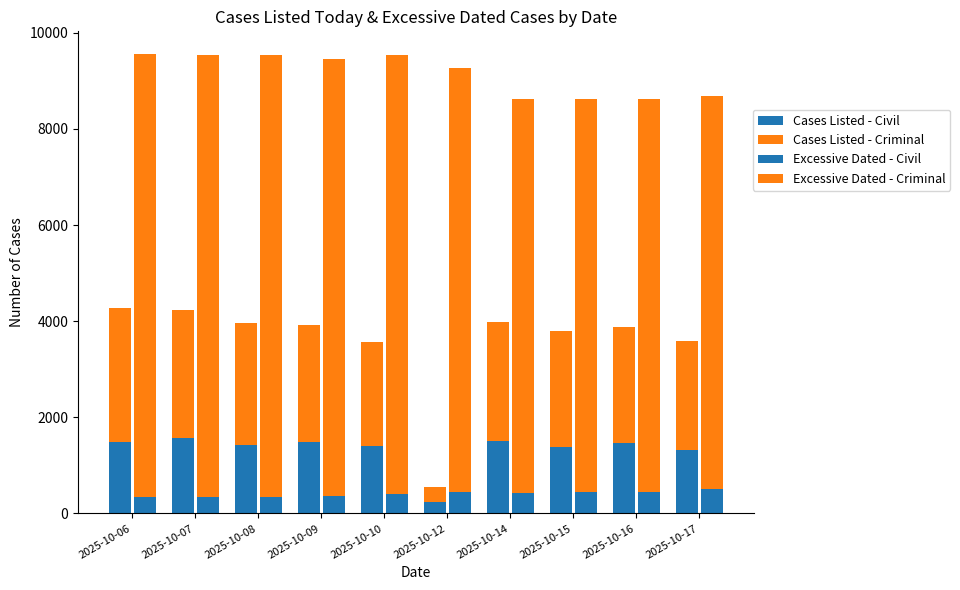

List the labels in order of Cases Listed - Civil value, largest first.

2025-10-07, 2025-10-14, 2025-10-09, 2025-10-06, 2025-10-16, 2025-10-08, 2025-10-10, 2025-10-15, 2025-10-17, 2025-10-12